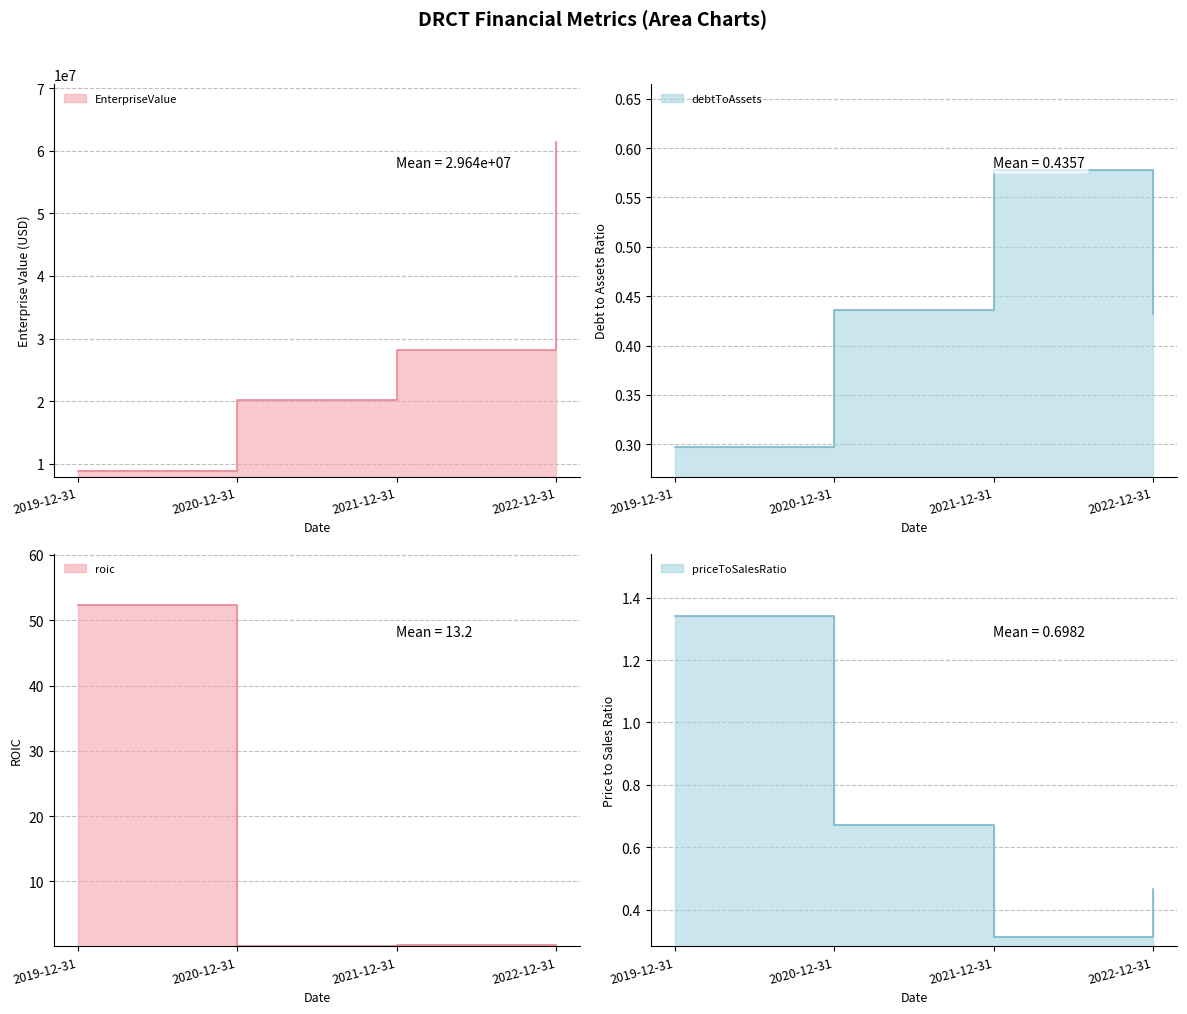

What is the difference between the second highest and second lowest values in the EnterpriseValue series?

7969971.0